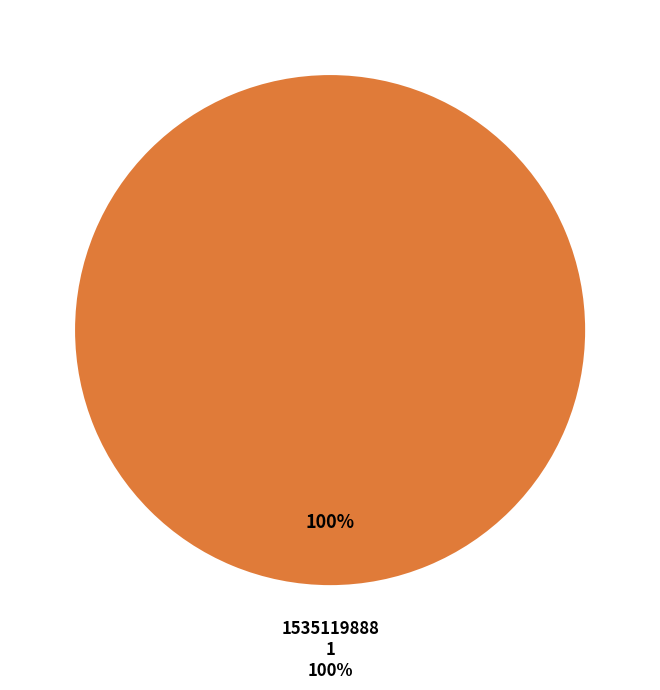

Which slice represents more than half of the pie?

1535119888